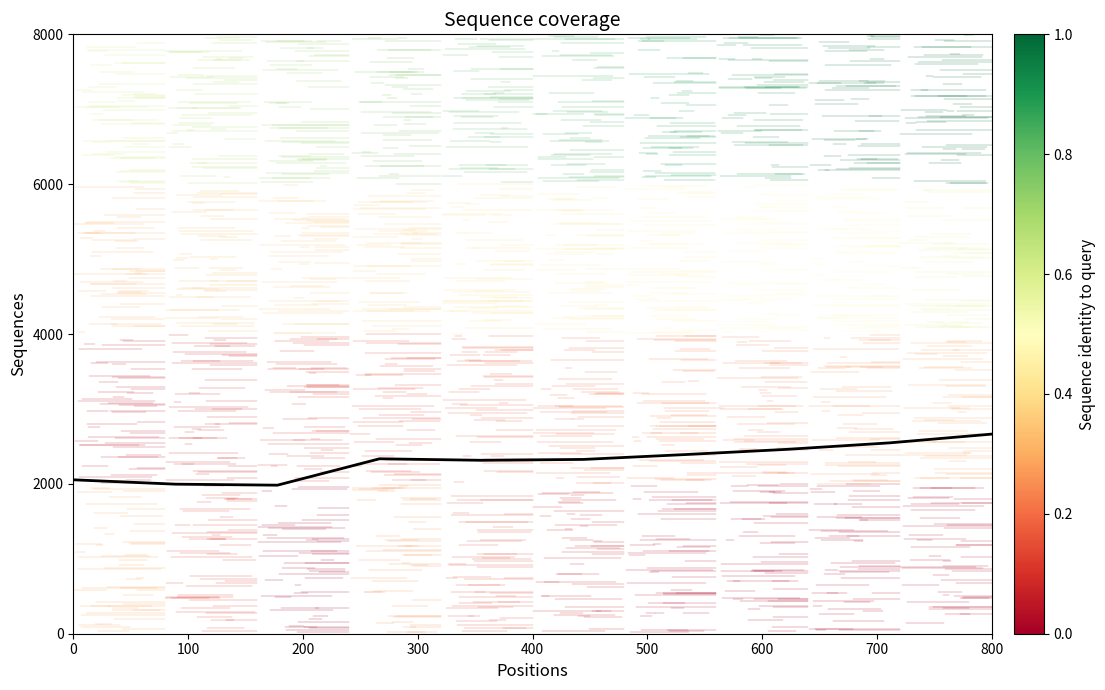

What is the difference between the maximum and minimum values?

681.8